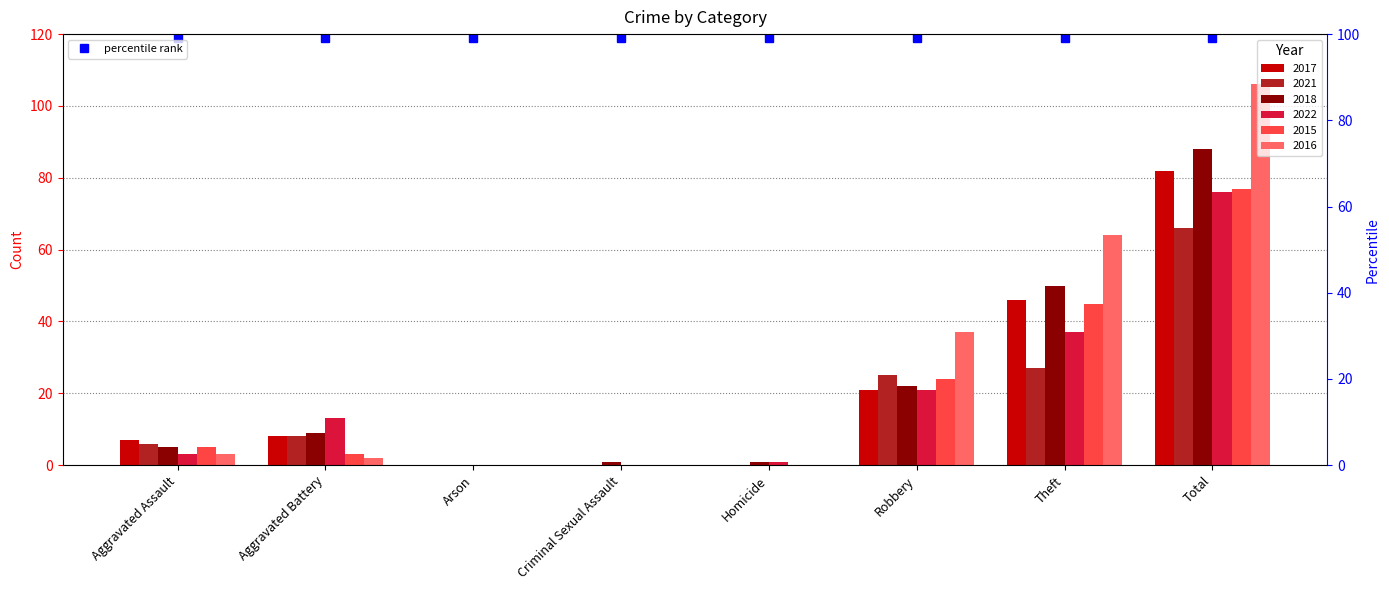

Which series has the largest total across all categories?

2016